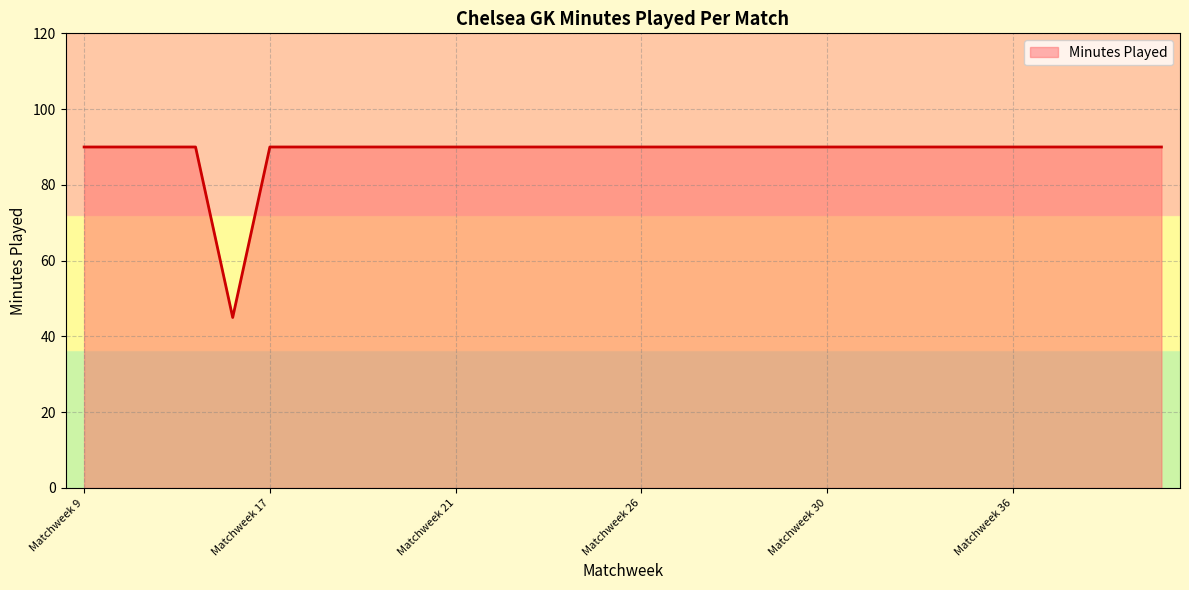

What is the maximum value shown in the chart?

90